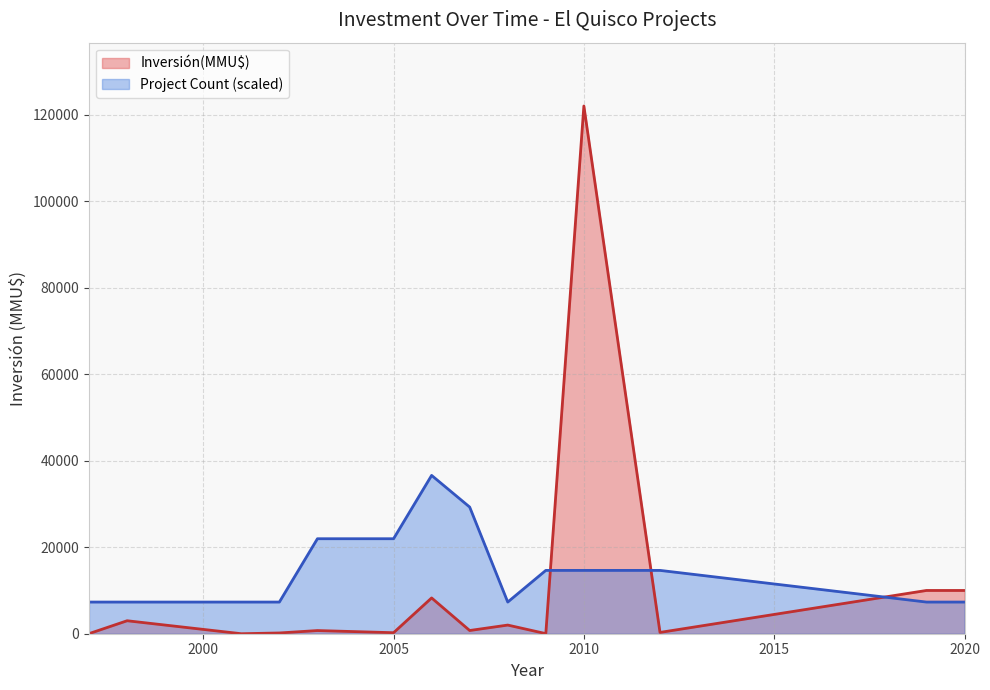

What is the difference between the maximum and minimum values in the Inversión(MMU$) series?

122000